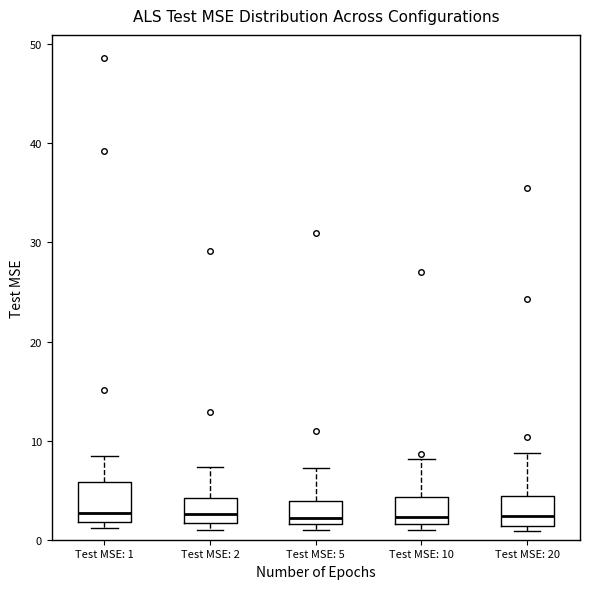

Where is the upper edge of the box for Test MSE: 20 on the y-axis? The values are not printed on the chart, so give them approximately, as read against the axis.

4